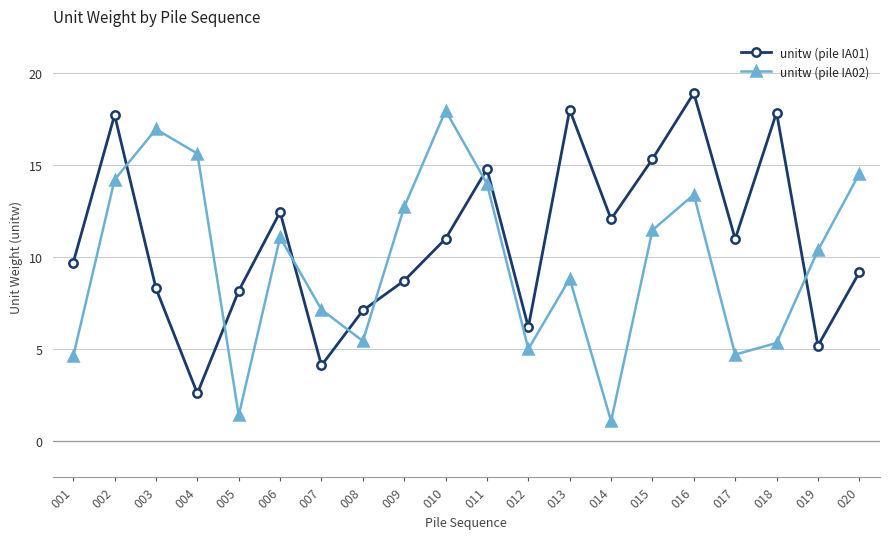

What is the value of the unitw (pile IA02) point at the 6th from the left?

11.1